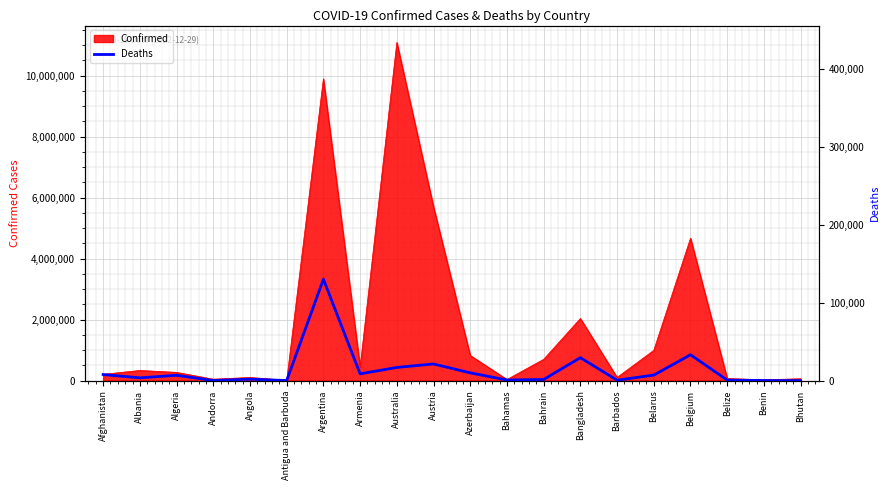

At which category does the data reach its first local peak?

Algeria